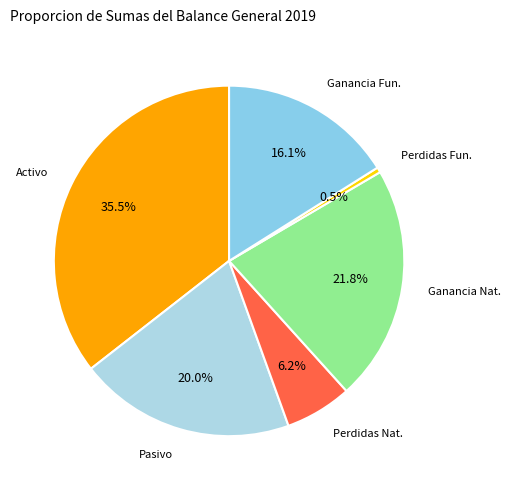

Count the number of slices in the pie.

6